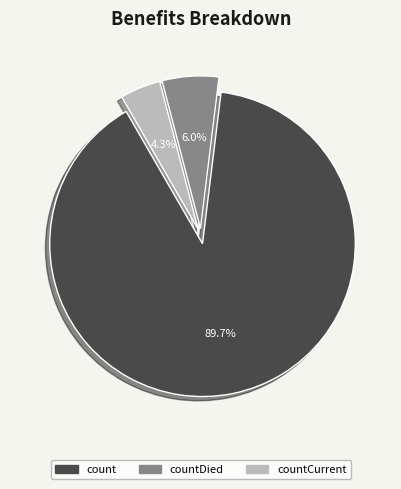

Does any single category account for the majority?

Yes